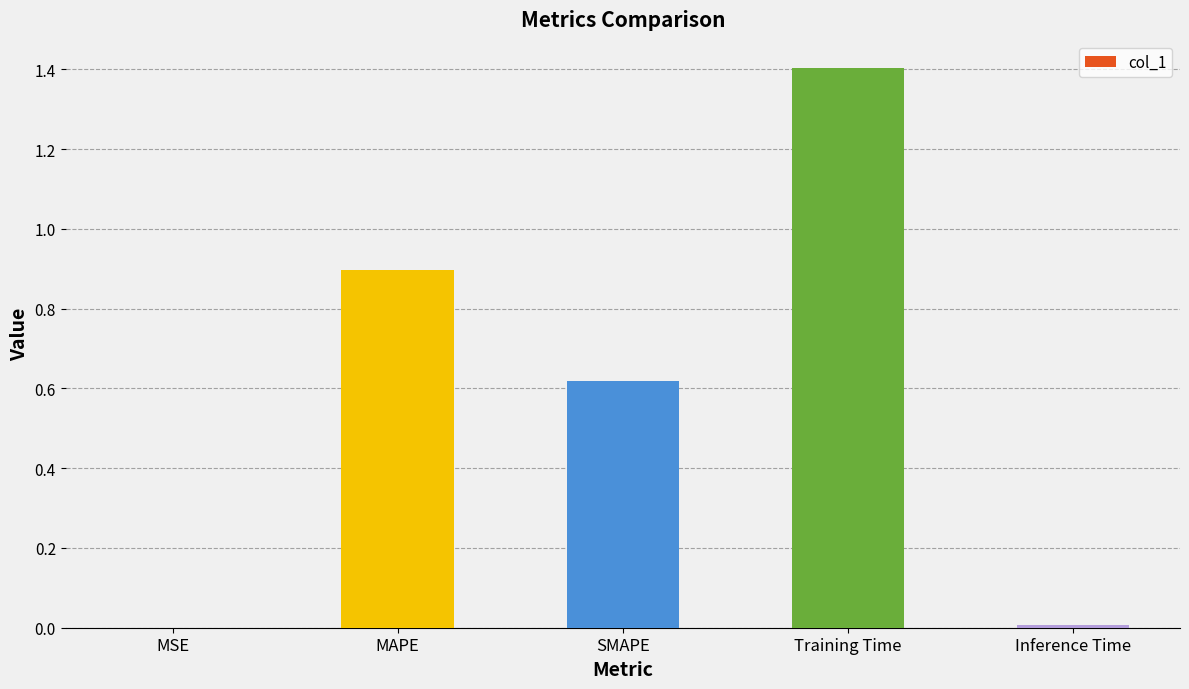

What is the change in value from MAPE to SMAPE?

-0.3